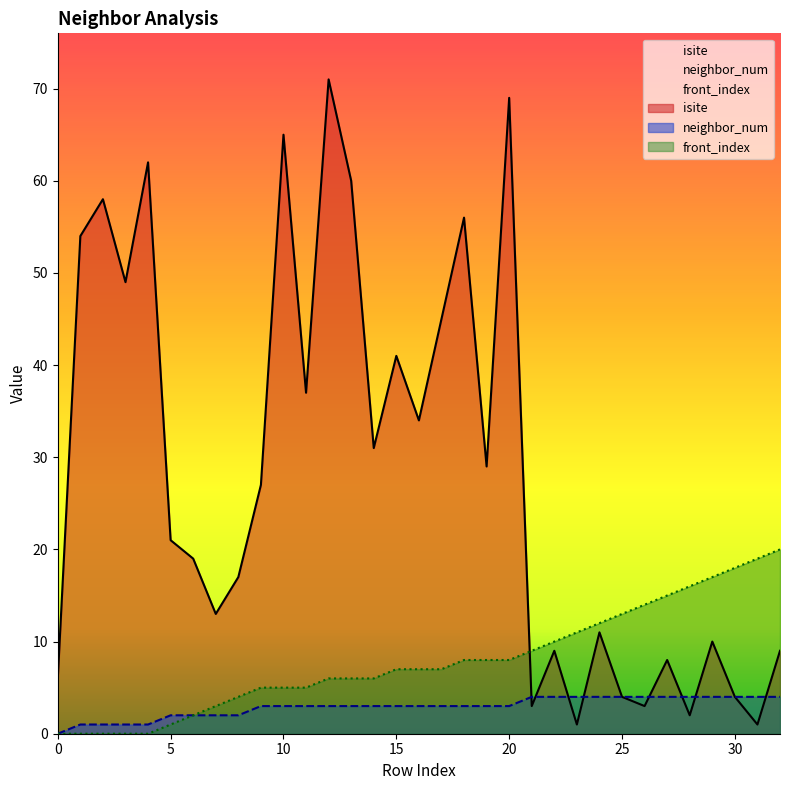

At which category does isite reach its first local valley?

3